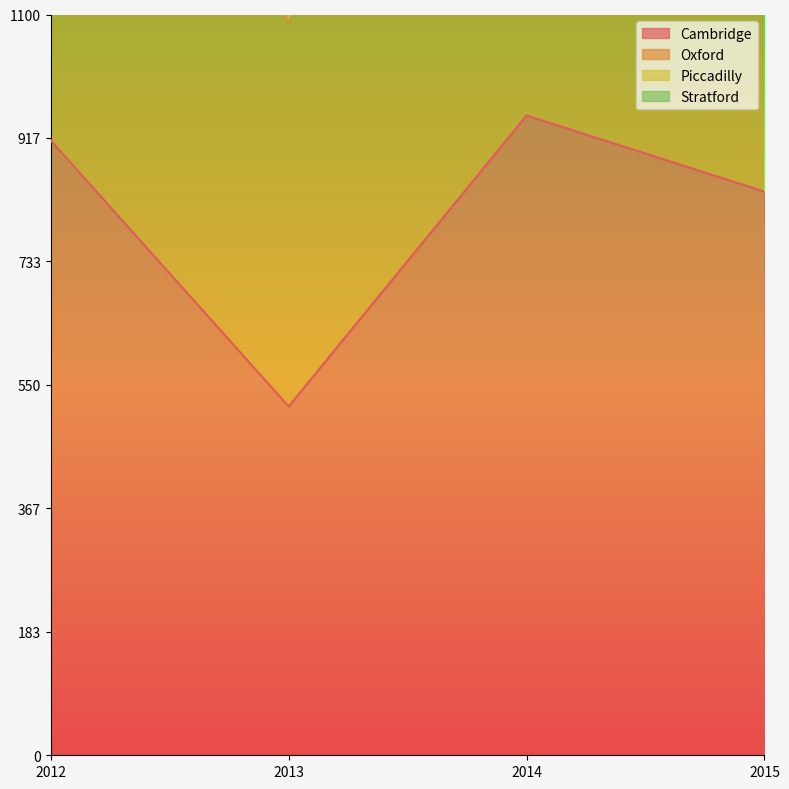

Where does the Oxford series first go above 1783?

2014